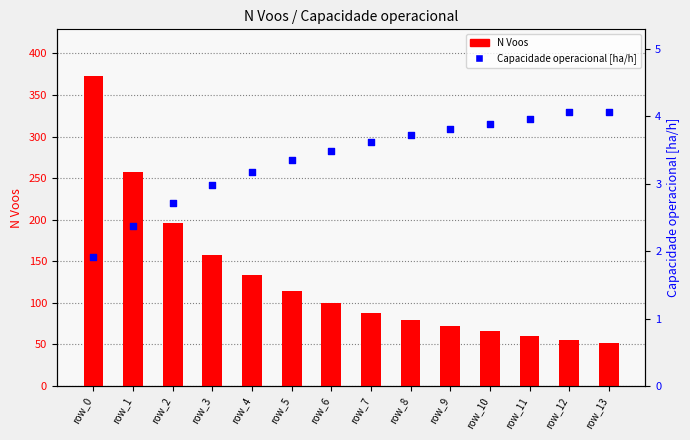

Is the value of Capacidade operacional [ha/h] at row_11 greater than the value of N Voos at row_0?

No